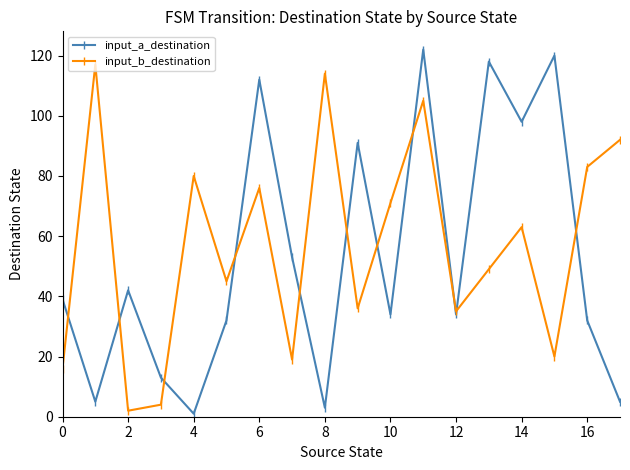

True or false: input_b_destination has more than 0 interior local peaks.

True